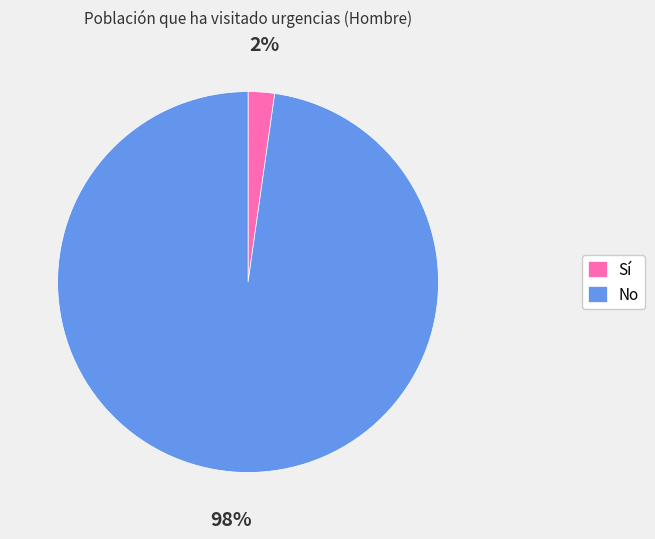

How many segments does this pie chart have?

2